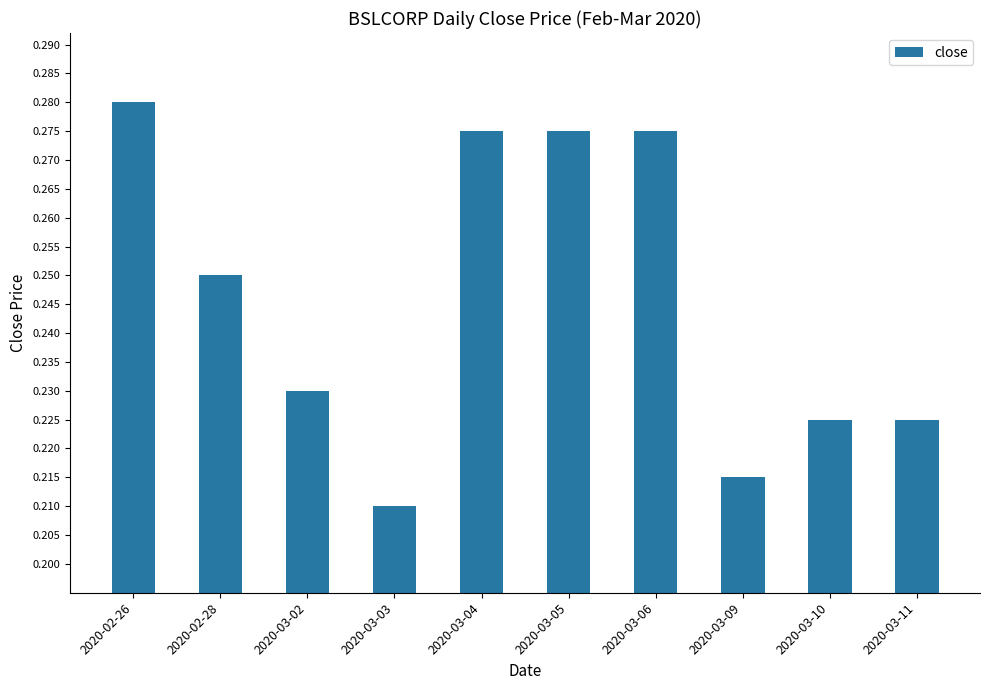

Which has a higher value, 2020-03-04 or 2020-02-26?

2020-02-26